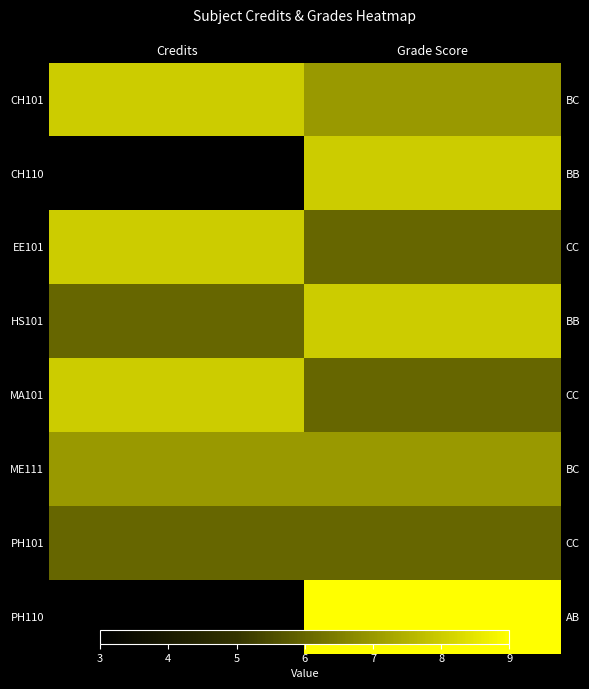

The HS101 series shows 6 at Credits. True or false?

True